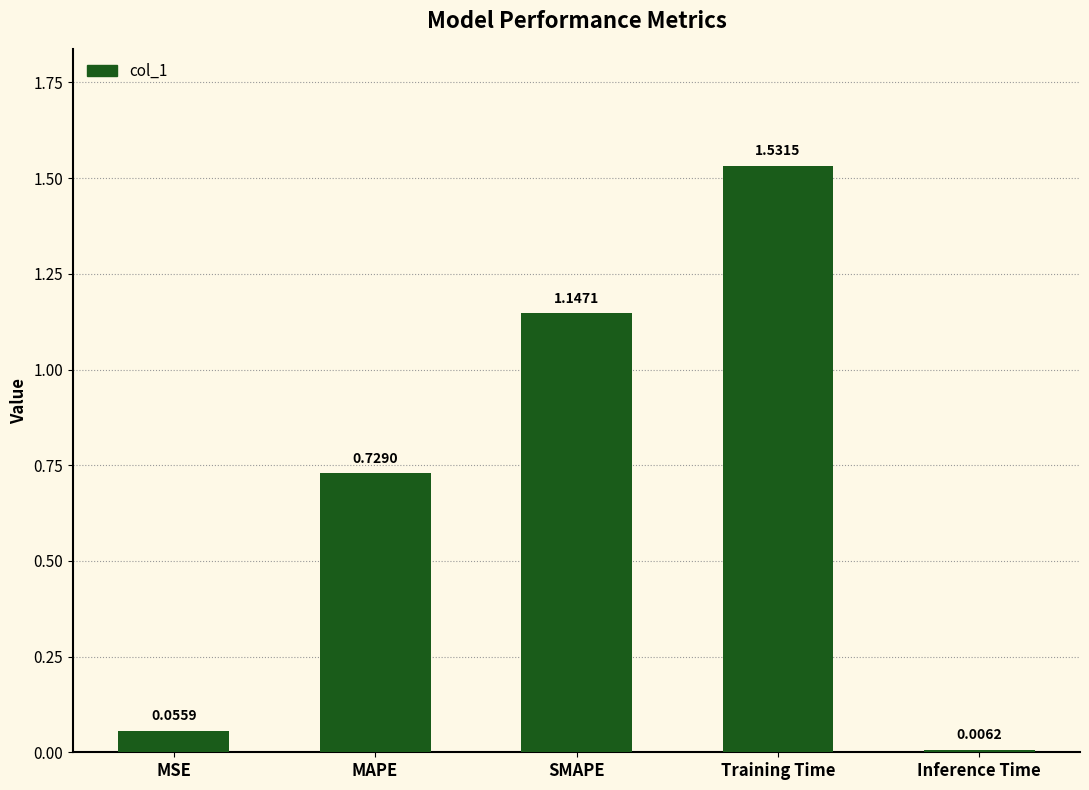

What is the difference between the values at Training Time and SMAPE?

0.4